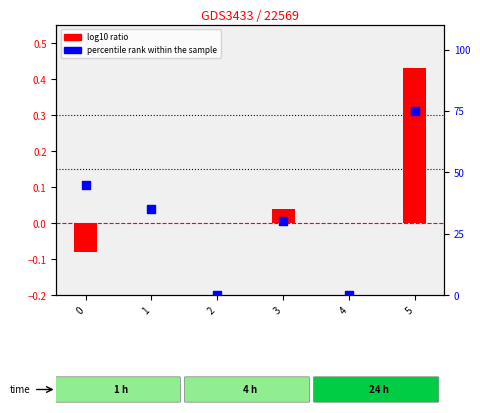

At how many categories does at least one series exceed 17?

4